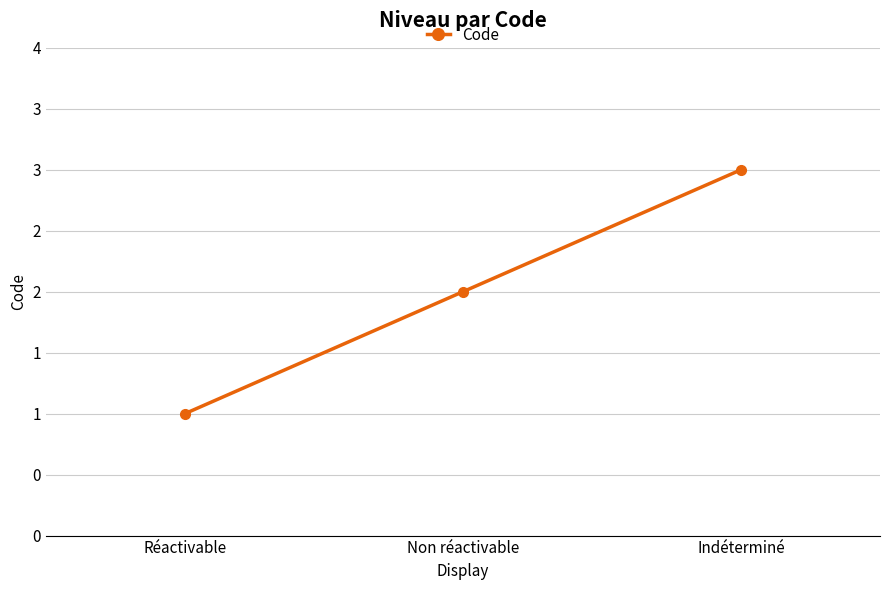

Does the chart have visible grid lines?

Yes